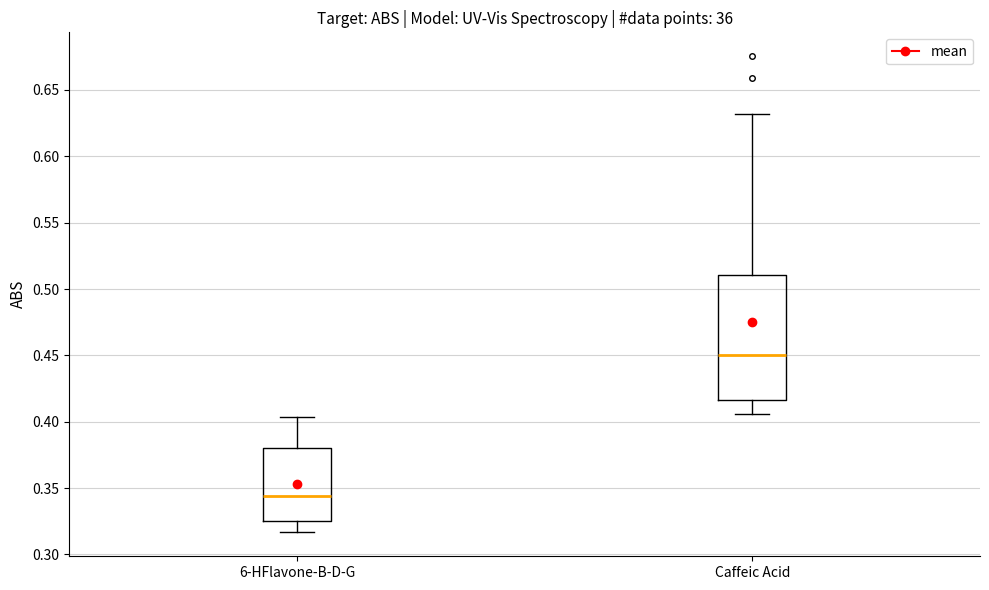

Which box has the lowest median line?

6-HFlavone-B-D-G